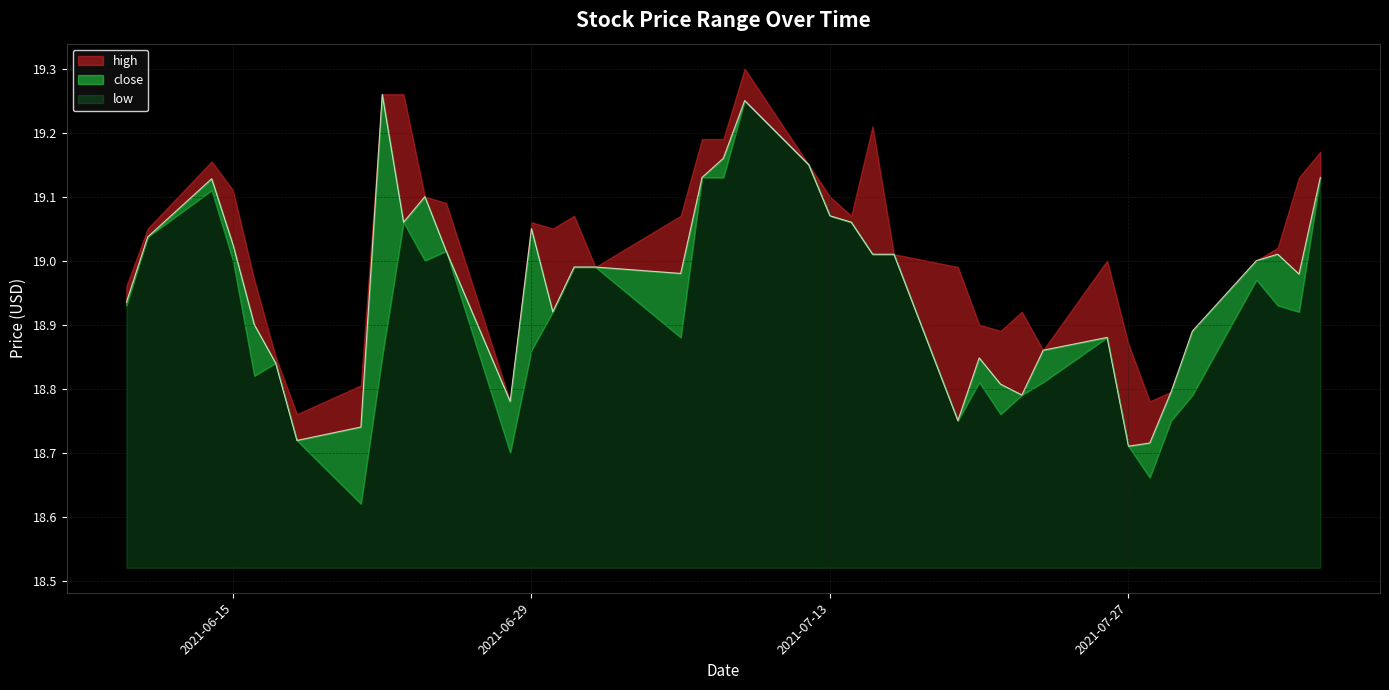

What is the label of the 23rd point from the left?

2021-07-13